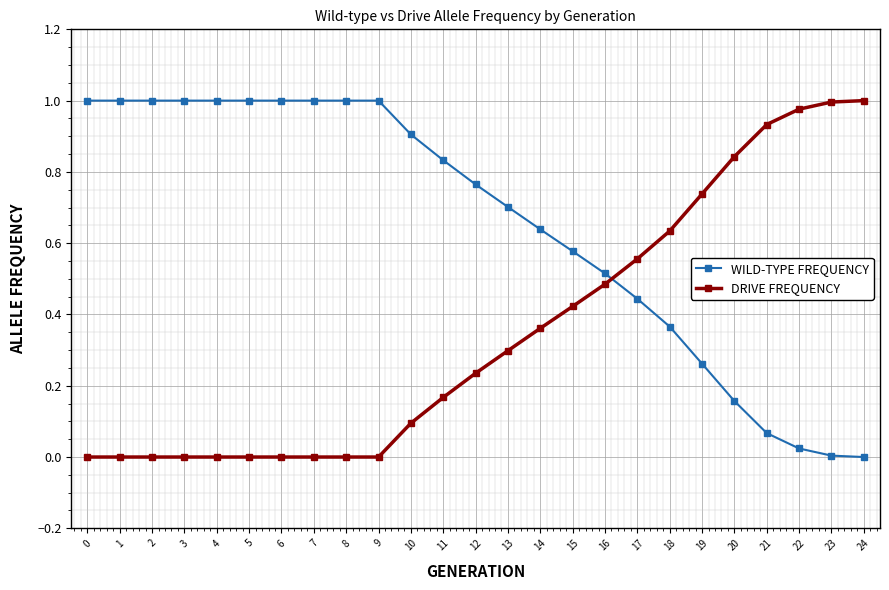

How many lines are shown in the chart?

2